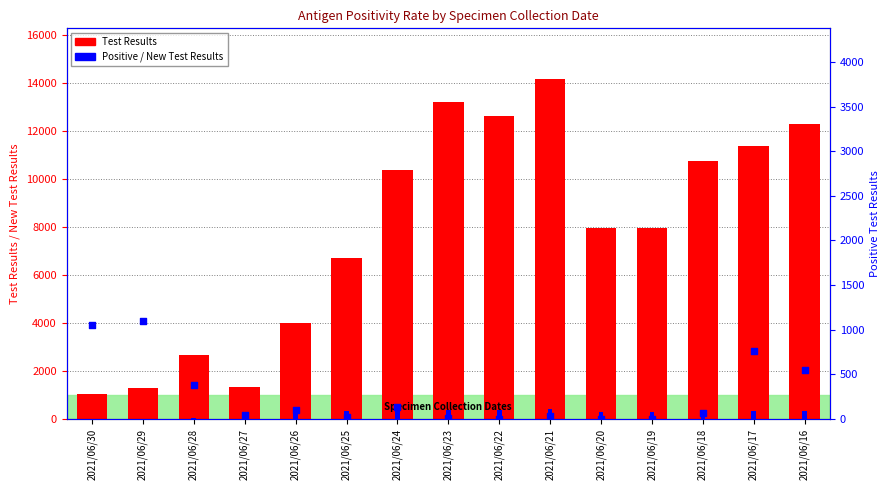

At which category is the sum across all series the highest?

2021/06/21